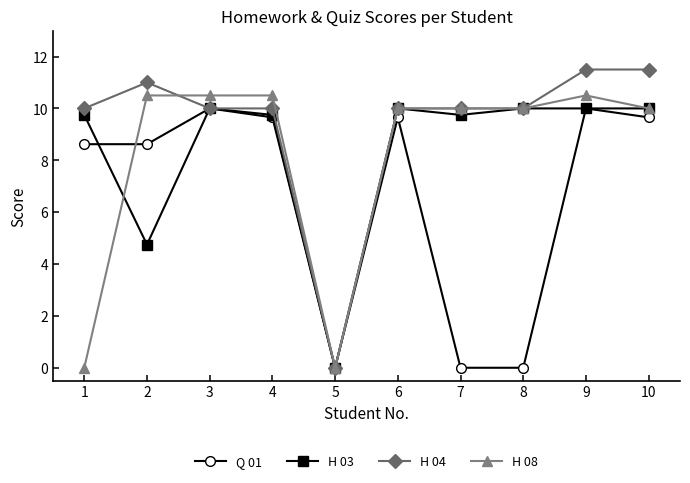

What is the maximum value for H 04?

11.5